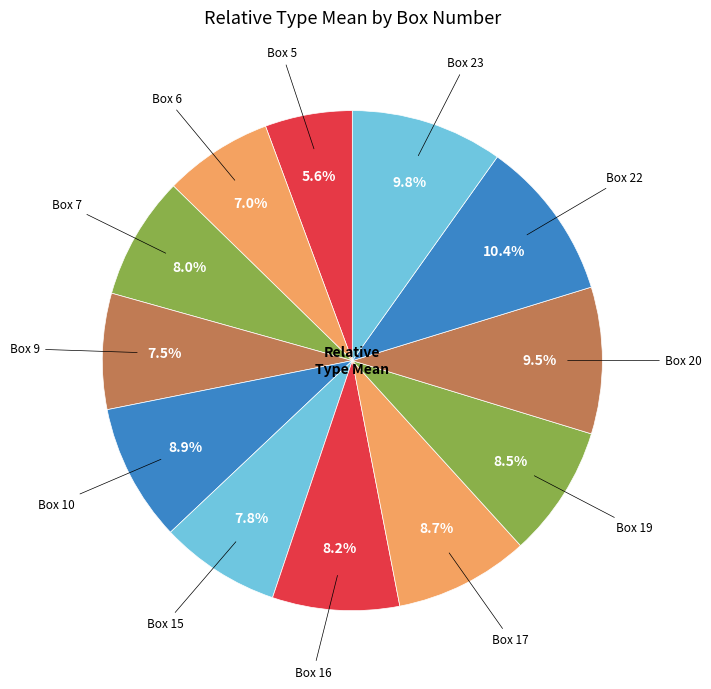

How many segments does this pie chart have?

12